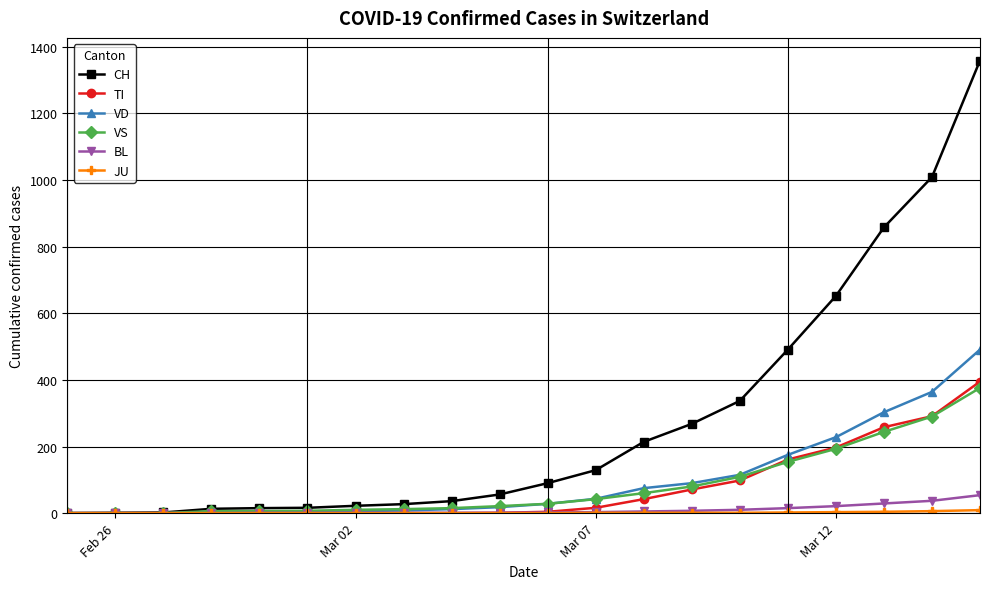

Which series has the largest total across all categories?

CH